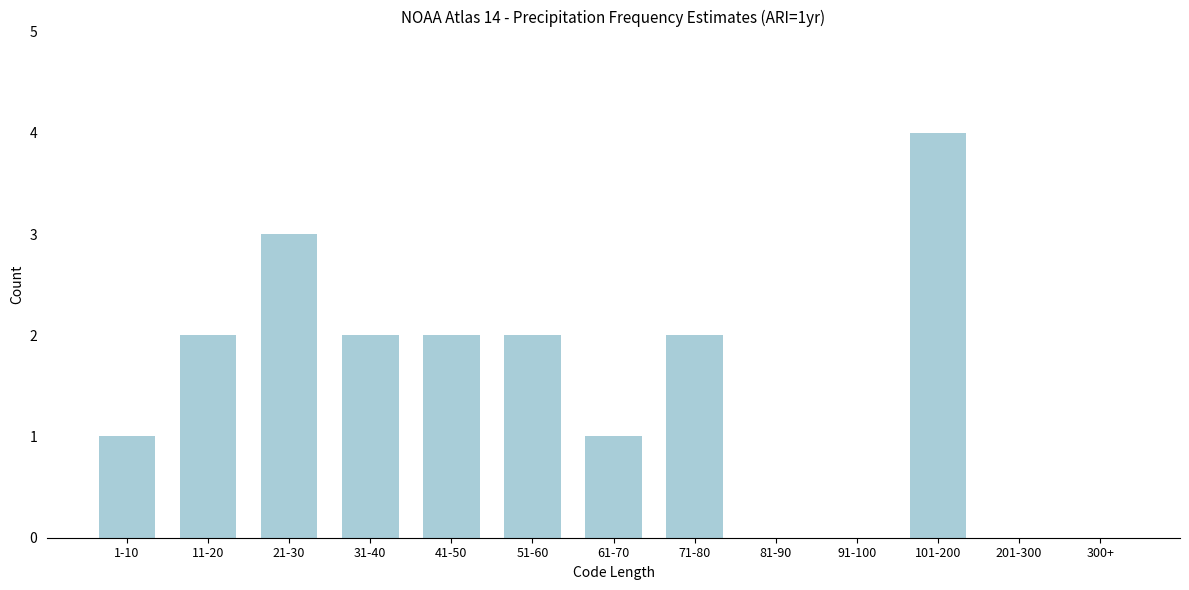

Reading left to right, list all the values displayed in this chart.

1-10=1	11-20=2	21-30=3	31-40=2	41-50=2	51-60=2	61-70=1	71-80=2	81-90=0	91-100=0	101-200=4	201-300=0	300+=0